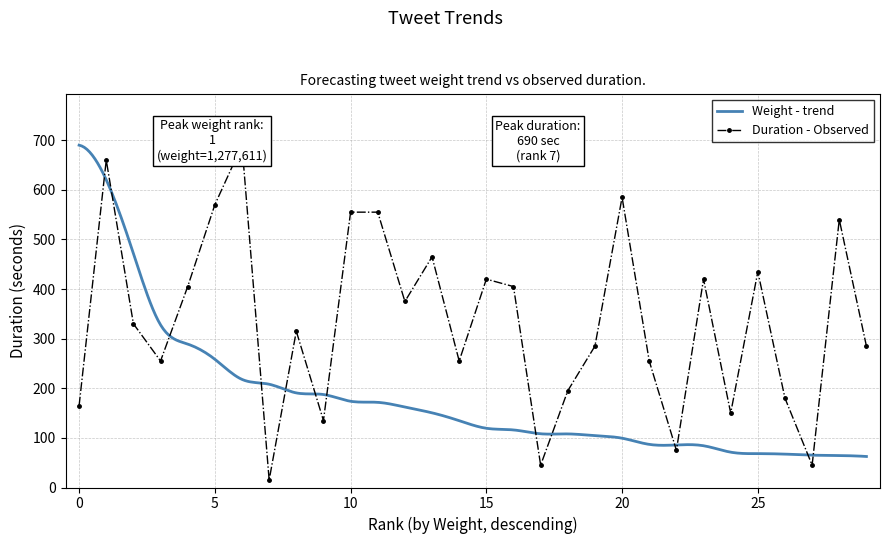

What is the ratio of the value at 11 to the value at 19?

1.9